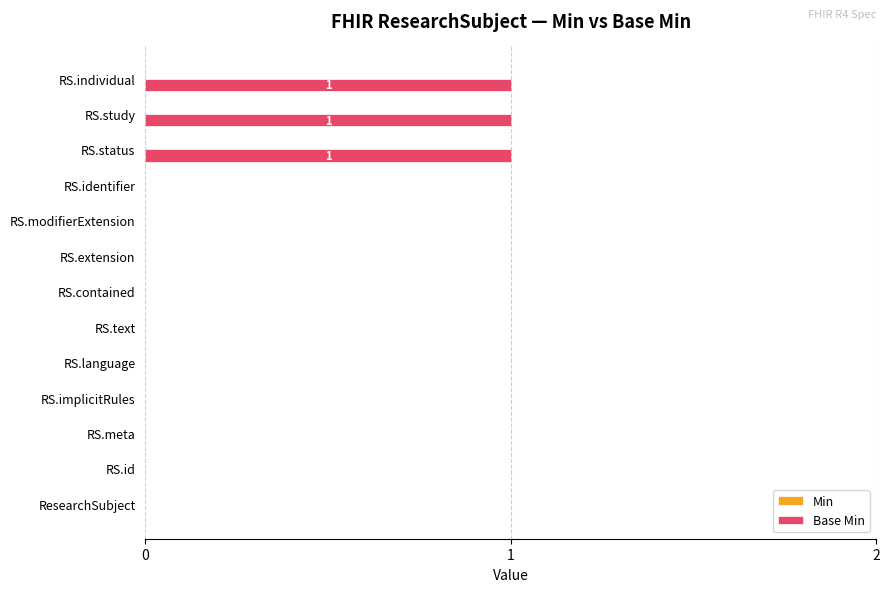

Count the number of categories in the chart.

13